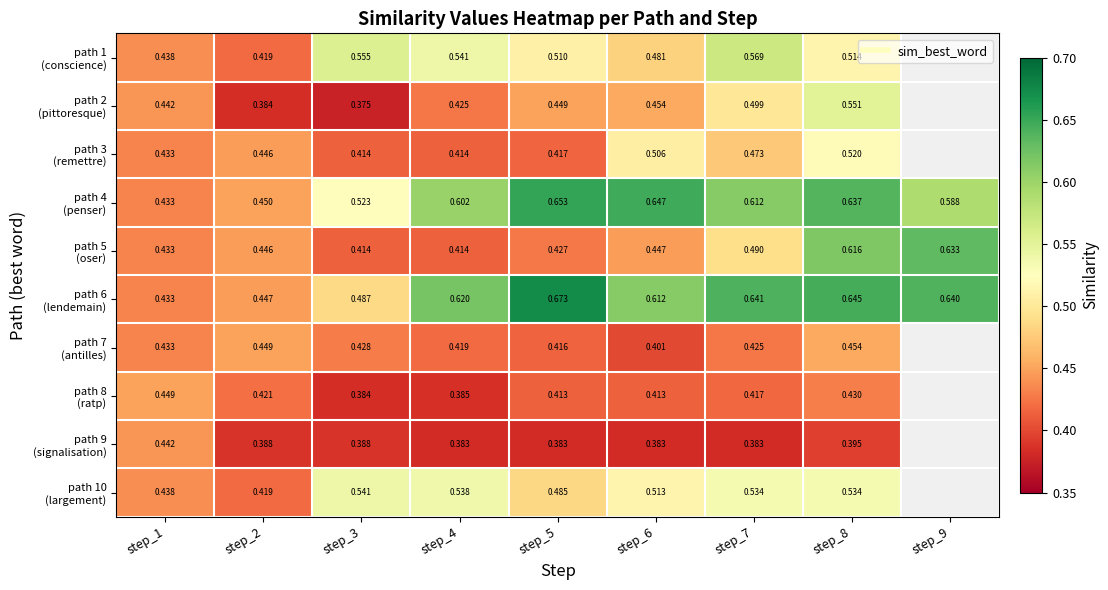

Is it true that path 6 (lendemain) equals 0.7 at step_2?

False